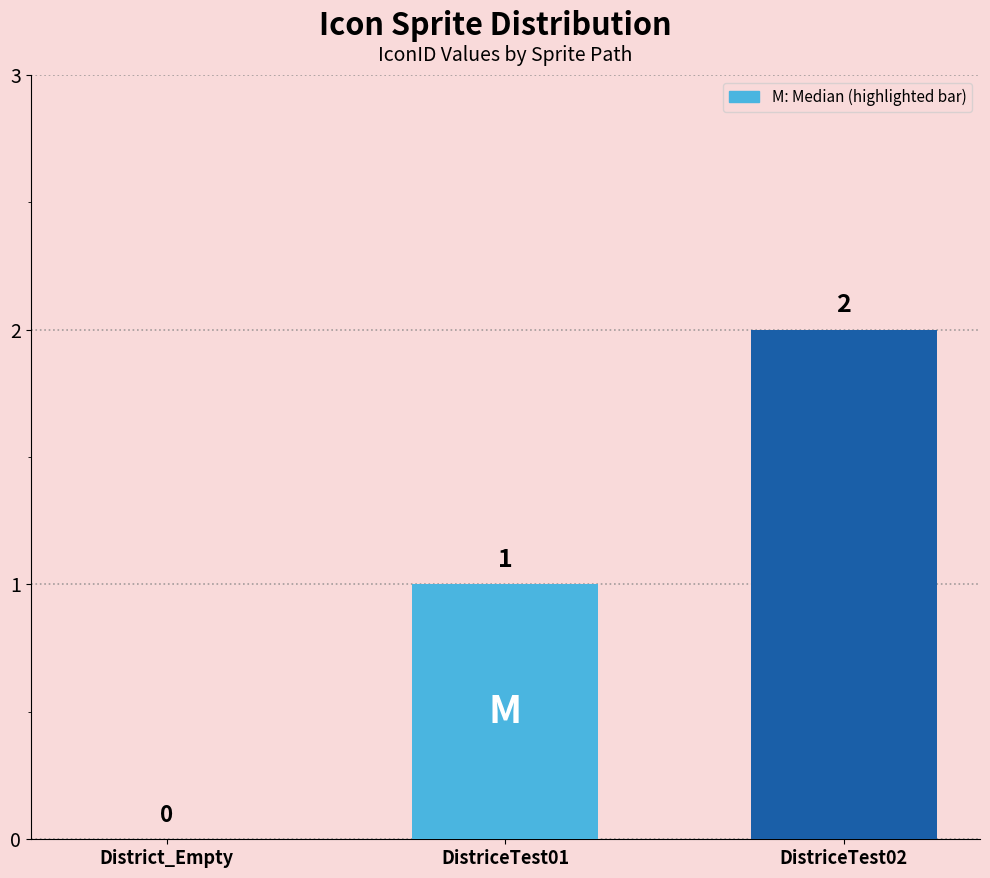

At which label is the value closest to 1?

DistriceTest01